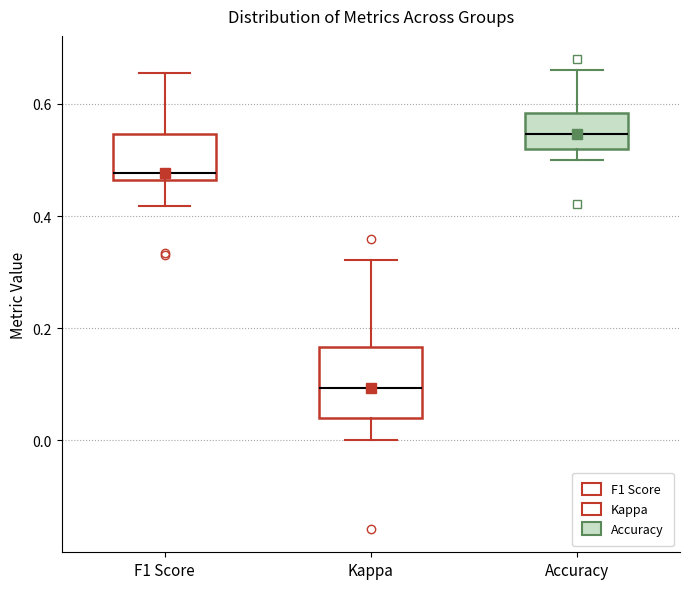

Where does the median line of the box for Kappa sit on the y-axis? The values are not printed on the chart, so give them approximately, as read against the axis.

0.10